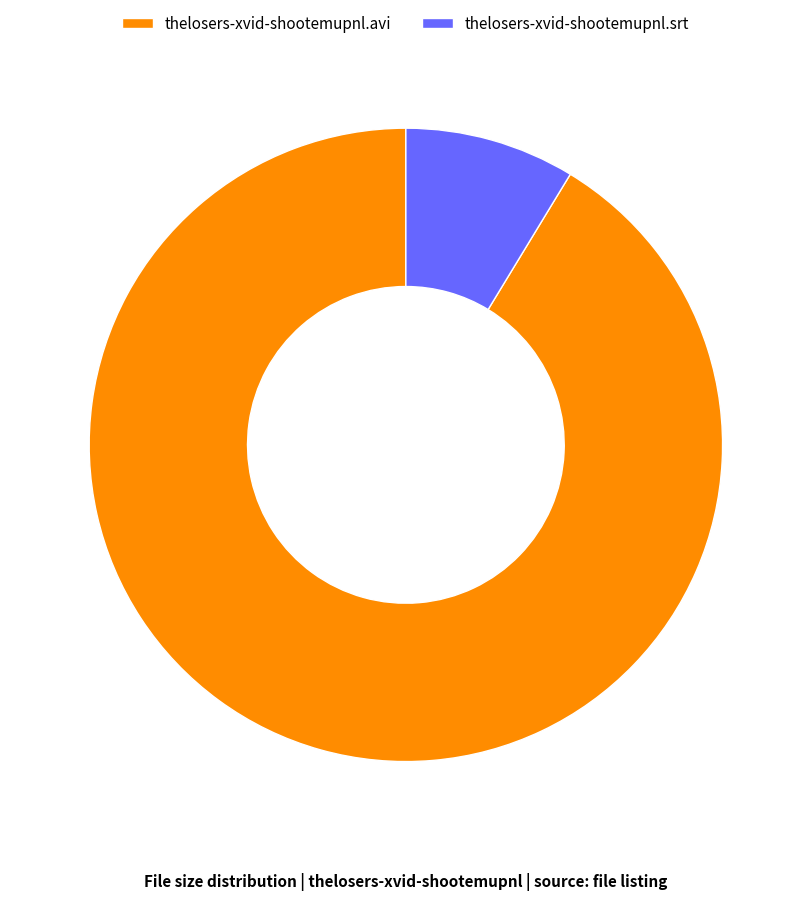

Which slice is the largest?

thelosers-xvid-shootemupnl.avi